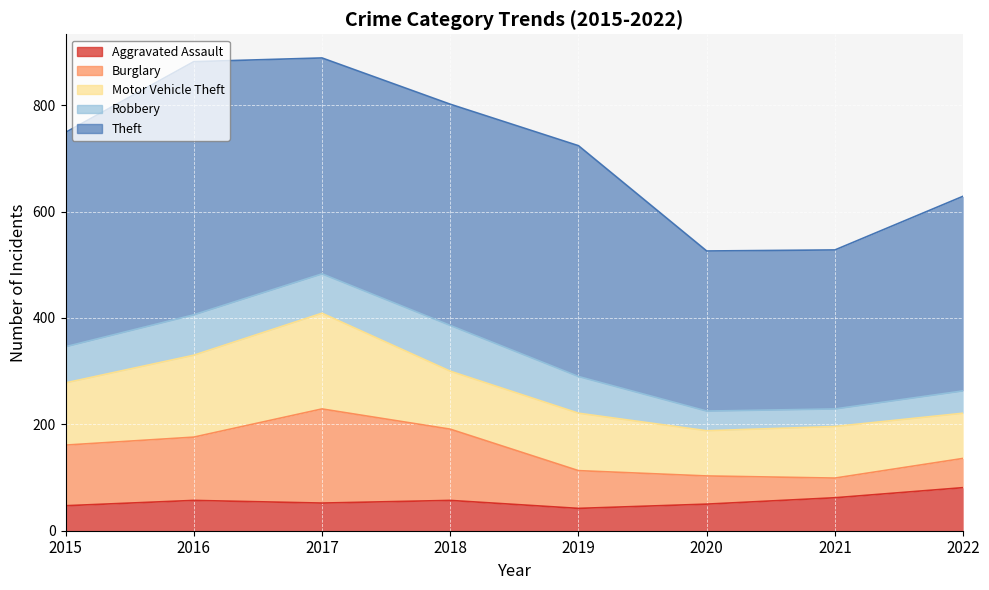

The value of Burglary at 2016 is 209. True or false?

False